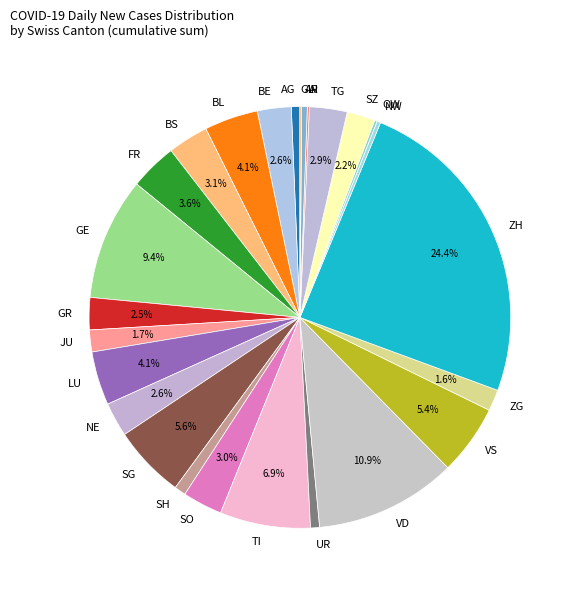

To the nearest percent, what percentage of the pie is SH?

1%